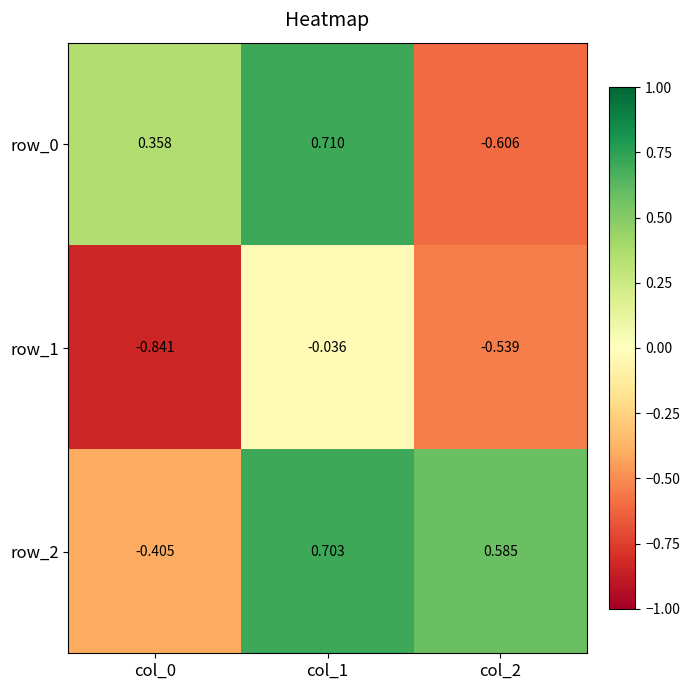

What is the maximum value shown in the chart?

0.7